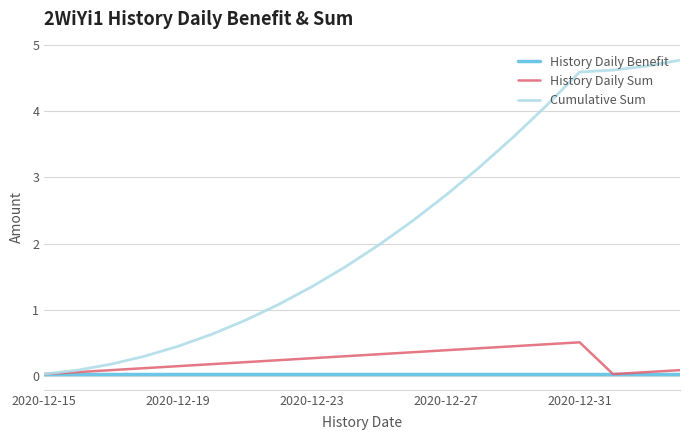

Which series has the largest range (max minus min)?

Cumulative Sum